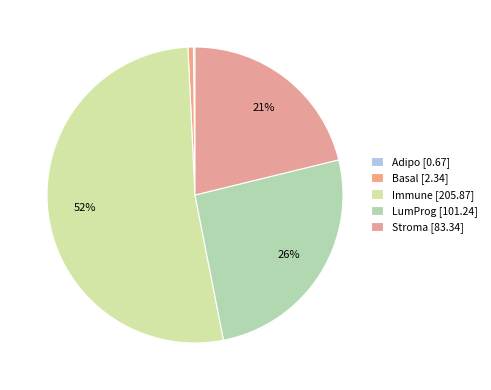

Is the sum of Immune and Adipo greater than half?

Yes